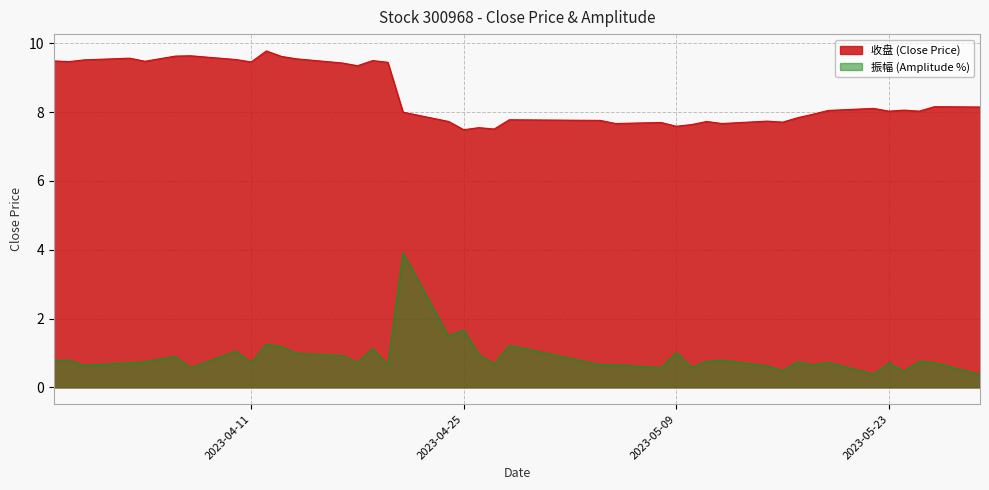

At 2023-04-12, list the series in order from largest to smallest.

收盘, 振幅